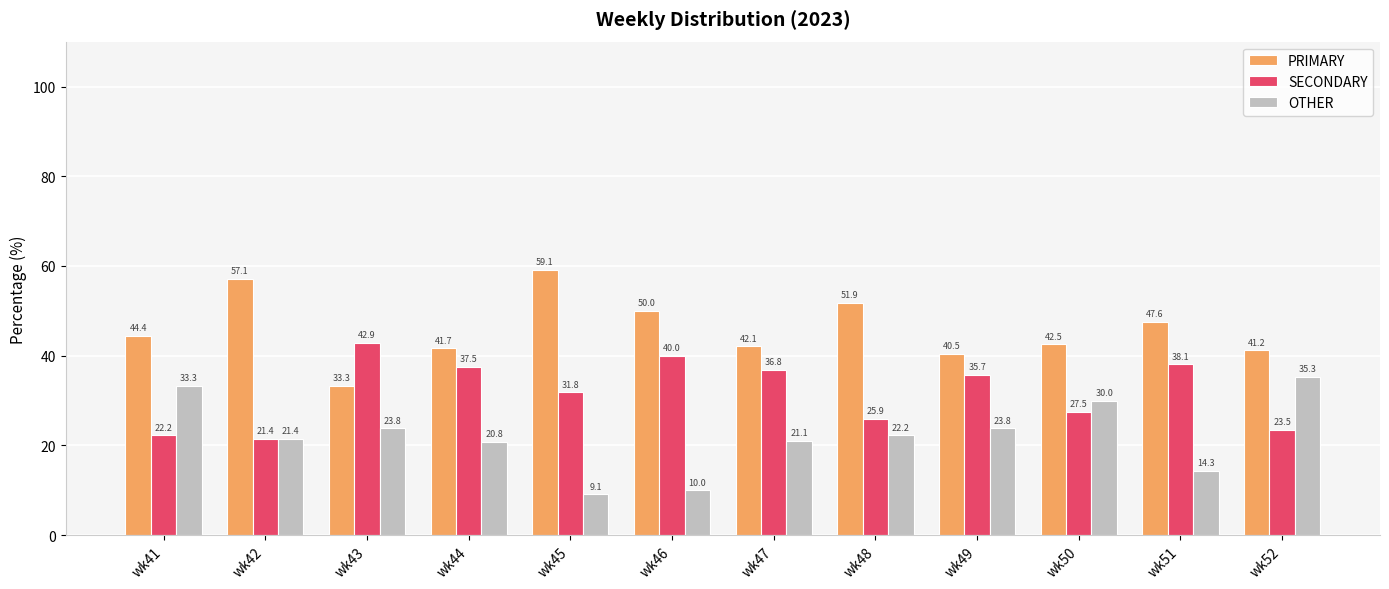

What is the sum of the SECONDARY values at wk52 and wk45?

55.4